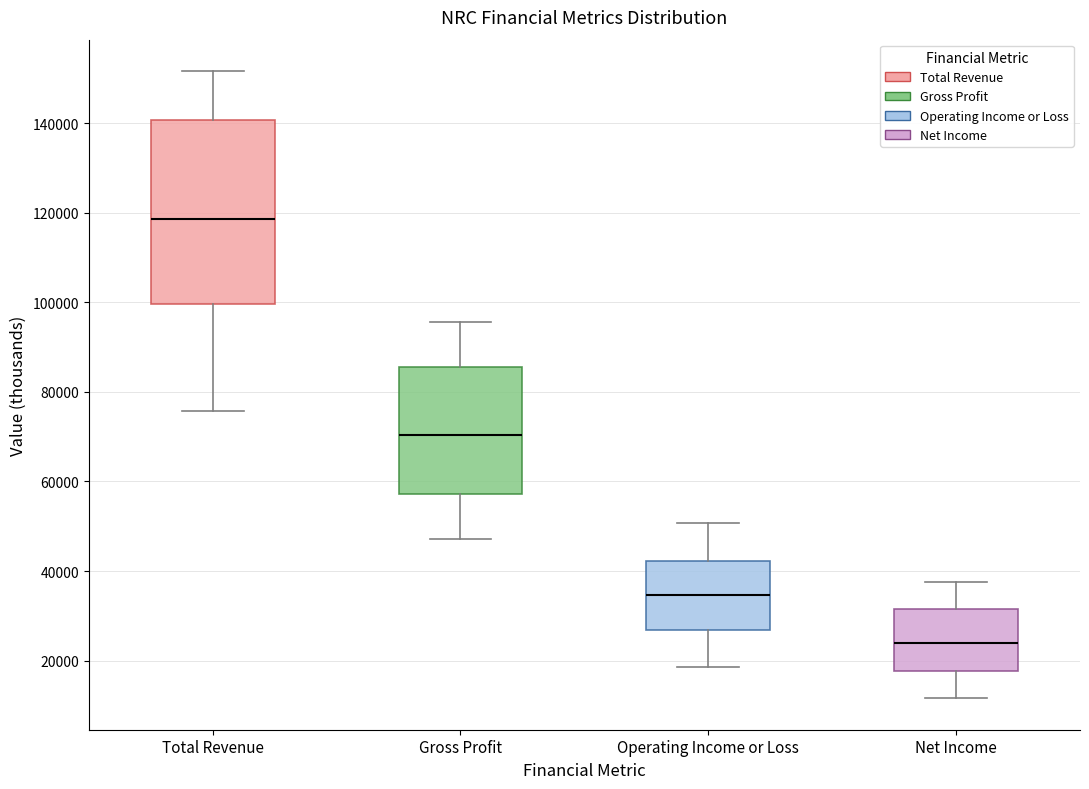

Where does the median line of the box for Operating Income or Loss sit on the y-axis? The values are not printed on the chart, so give them approximately, as read against the axis.

34000